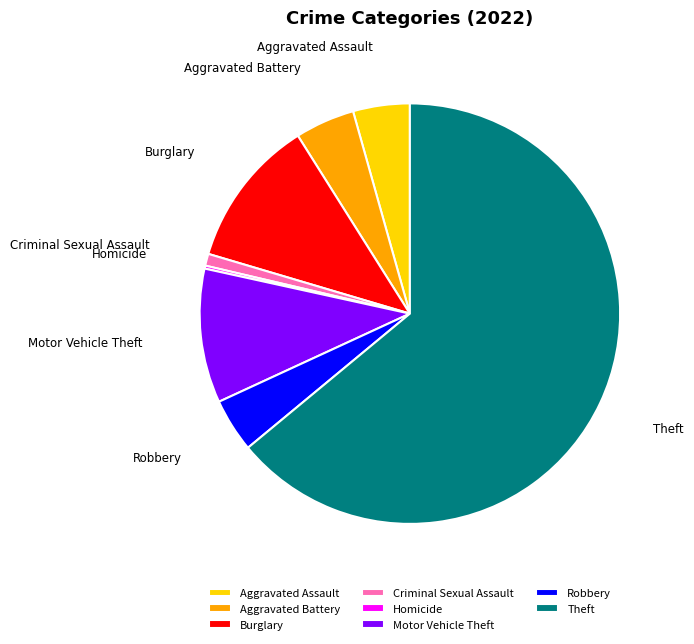

What is the largest slice in the pie chart?

Theft